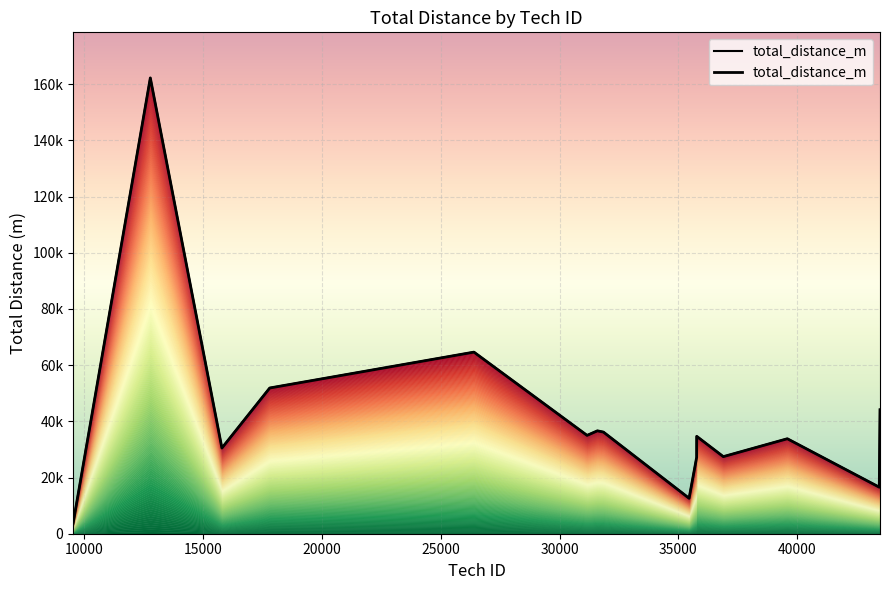

What is the difference between the maximum and minimum values?

158484